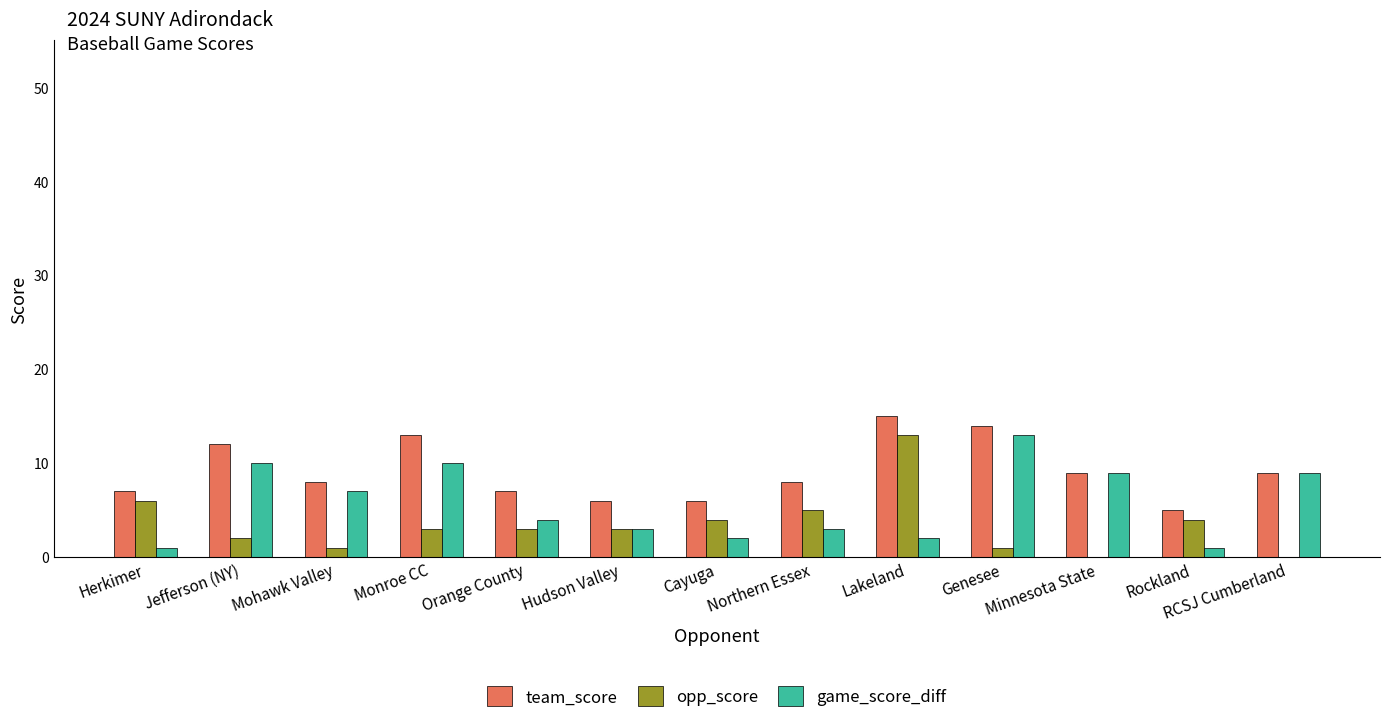

What is the spread (max minus min) of values at Northern Essex?

5